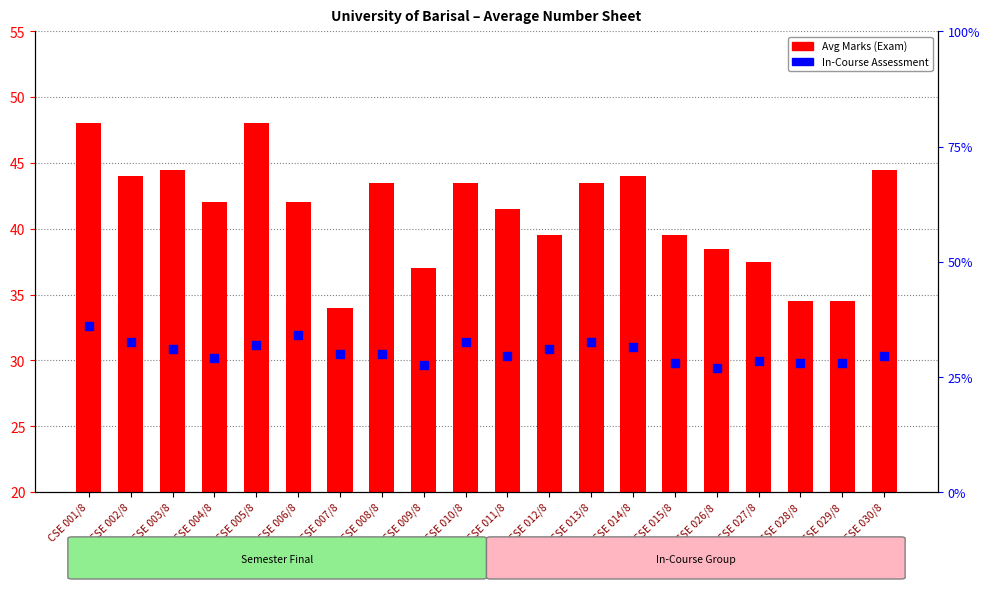

Is the value of Avg Marks (Exam) at CSE 002/8 greater than the value of In-Course Assessment at CSE 003/8?

Yes